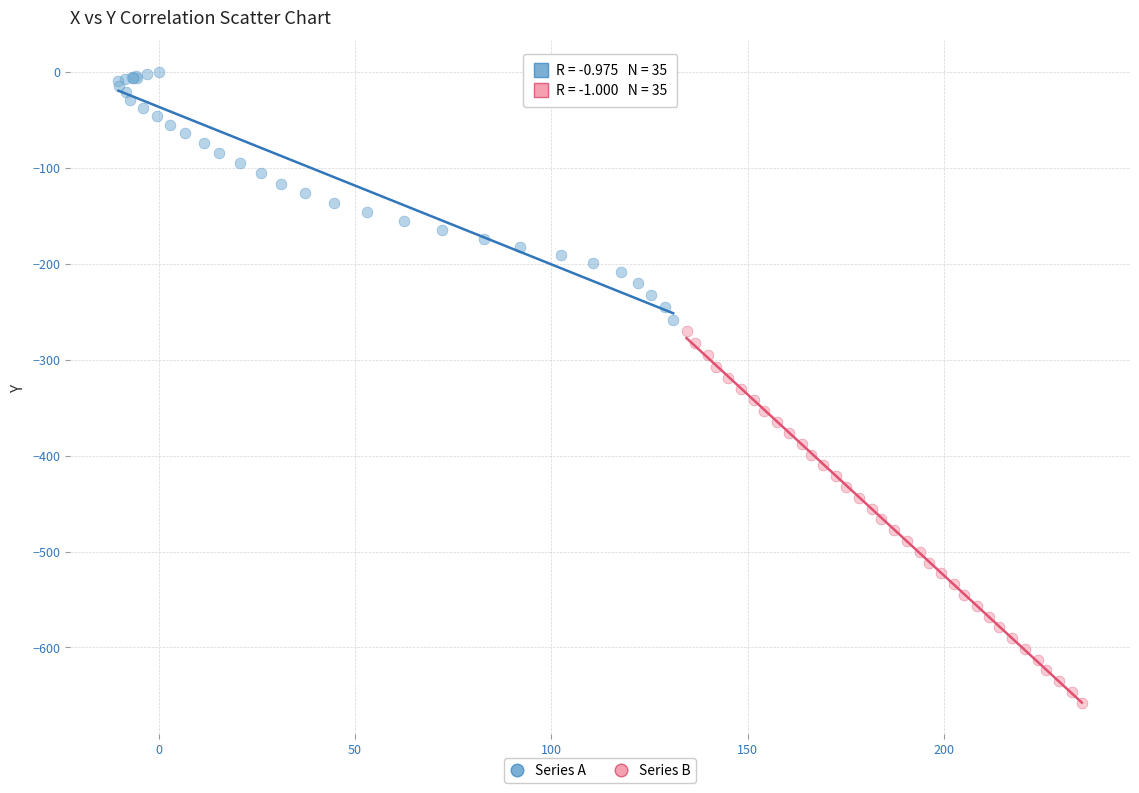

Which series has the widest spread of Y values?

Series B